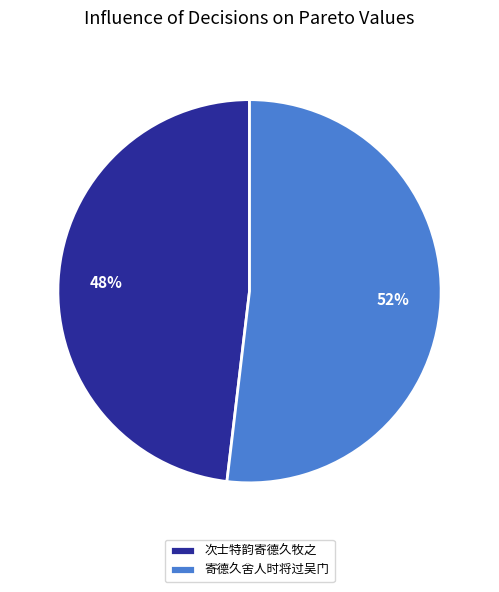

Rank the categories by value from highest to lowest.

寄德久舍人时将过吴门, 次士特韵寄德久牧之